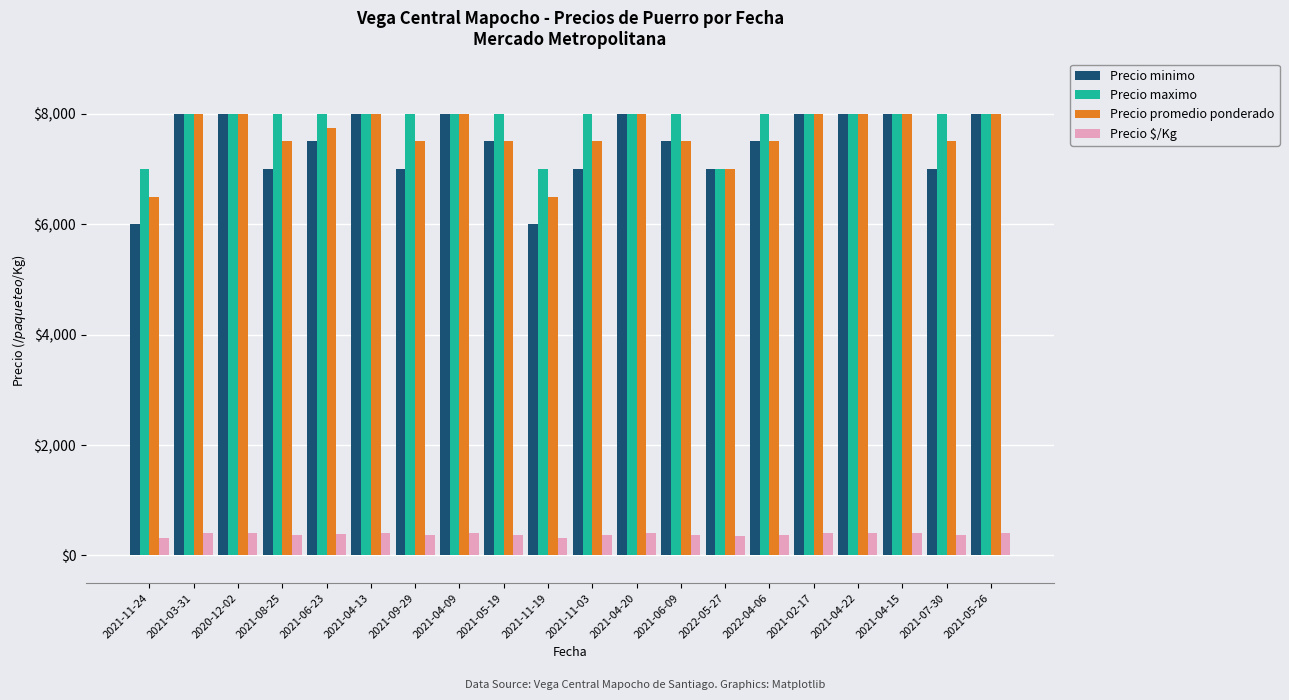

What is the total value across all series at 2022-04-06?

23375